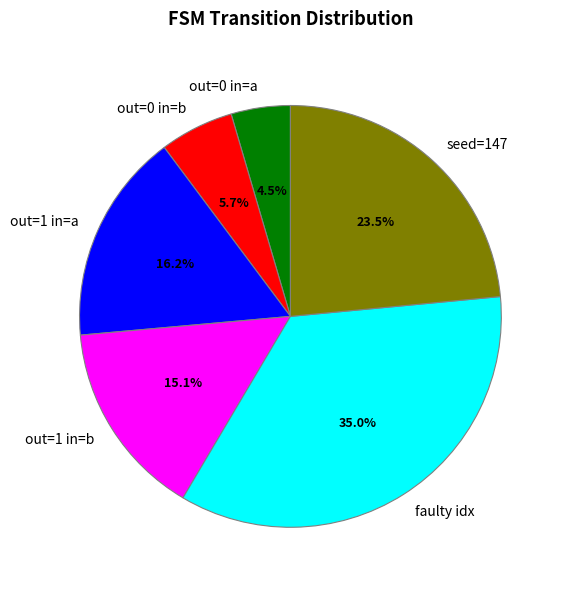

Approximately how many times larger is the value at out=0 in=a compared to out=1 in=a?

0.3